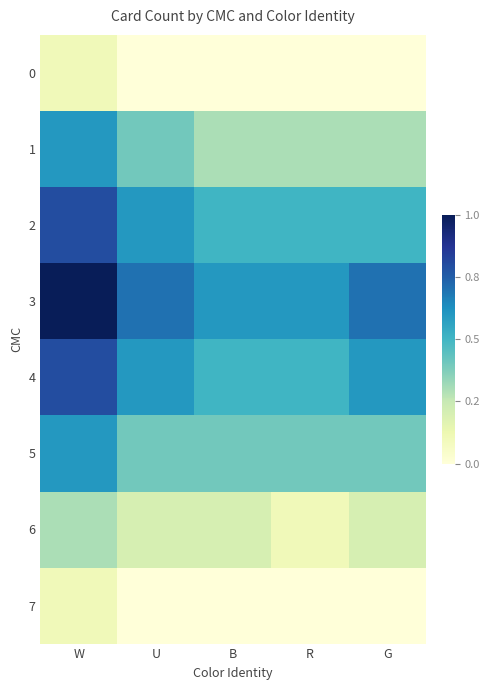

At which category is the sum across all series the highest?

W